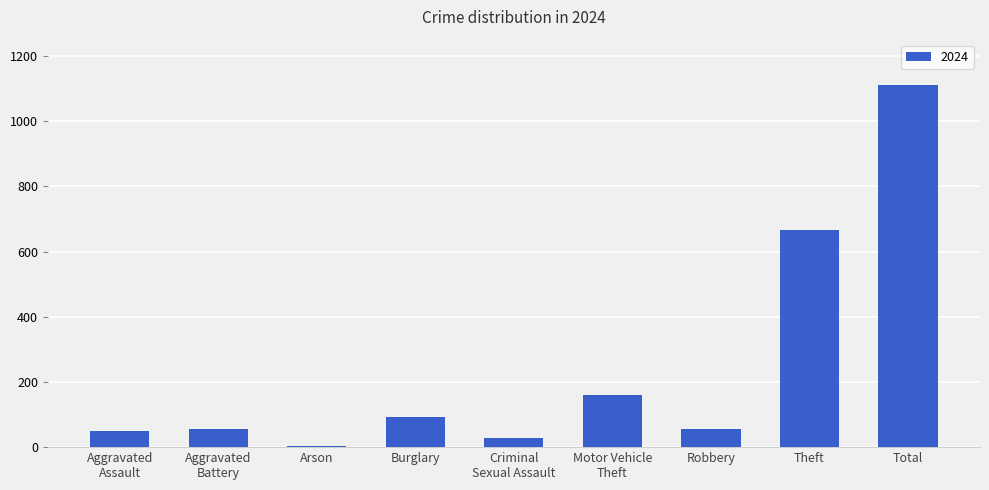

Are the bars horizontal?

No